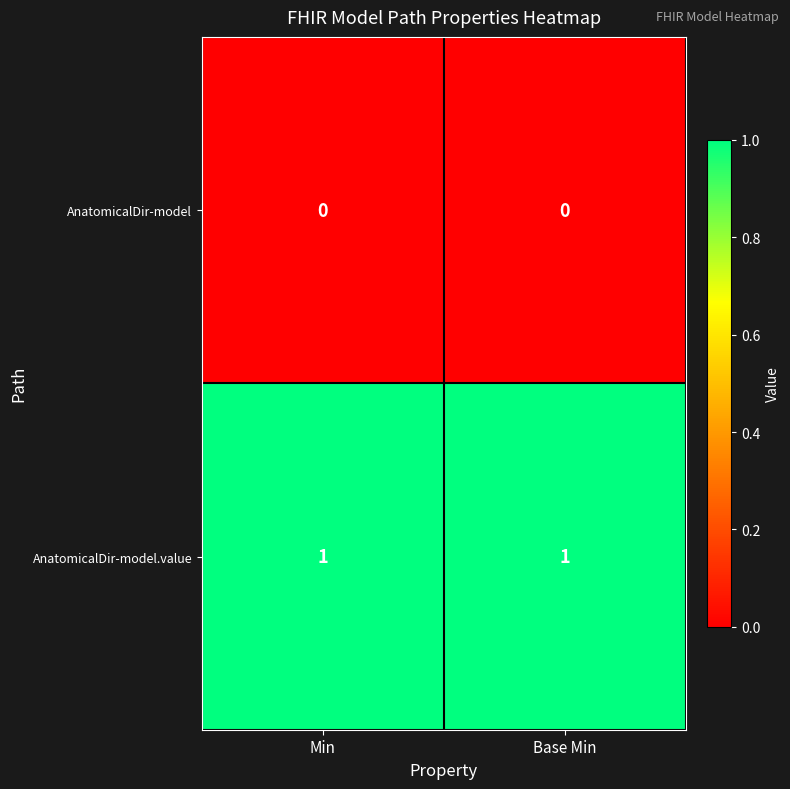

List the series in order of their overall mean, lowest first.

AnatomicalDir-model, AnatomicalDir-model.value